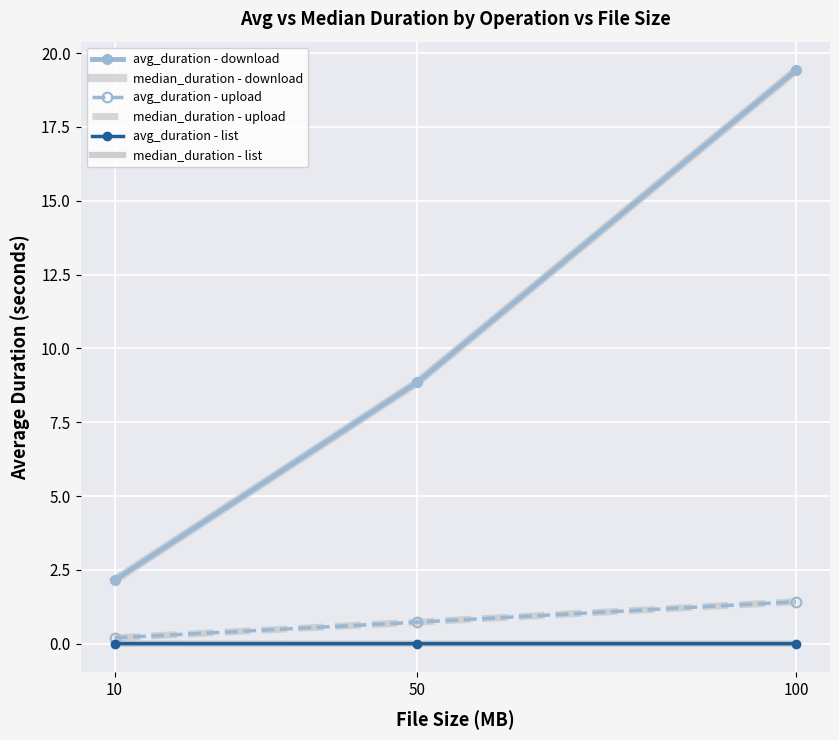

At which category is the sum across all series the highest?

100